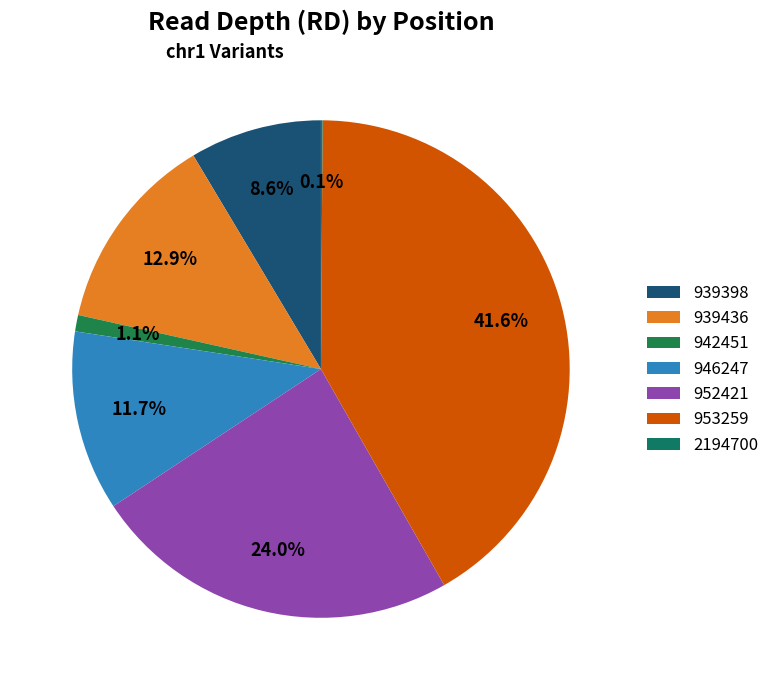

What percentage is NOT represented by 939398?

91.4%